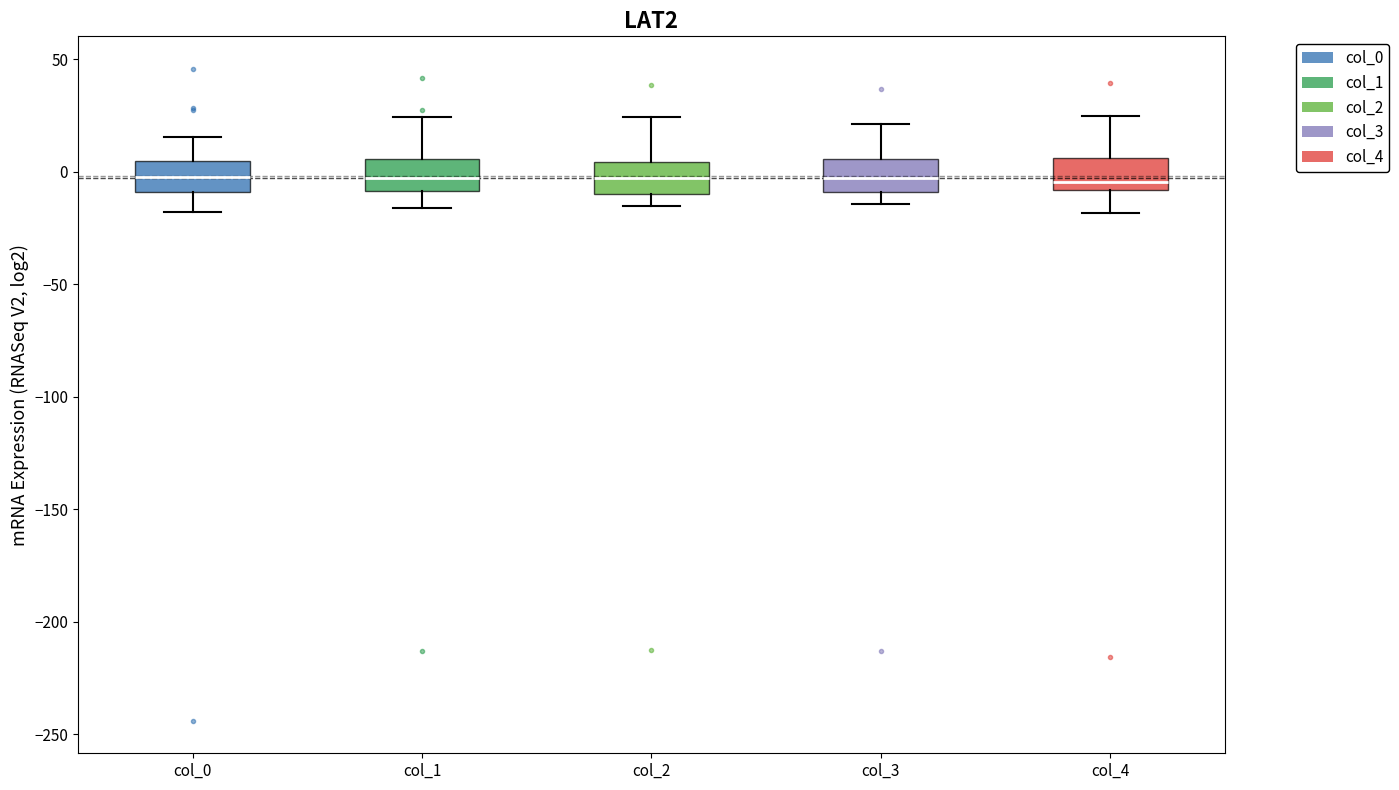

Reading left to right, transcribe this box plot: for each box, give where its median line is, the range the box spans, and where its two whiskers end, as read against the y-axis. The values are not printed on the chart, so give them approximately, as read against the axis.

col_0: median 0, box -10 to 5, whiskers -20 to 15
col_1: median -5, box -10 to 5, whiskers -15 to 25
col_2: median -5, box -10 to 5, whiskers -15 to 25
col_3: median -5, box -10 to 5, whiskers -15 to 20
col_4: median -5, box -10 to 5, whiskers -20 to 25